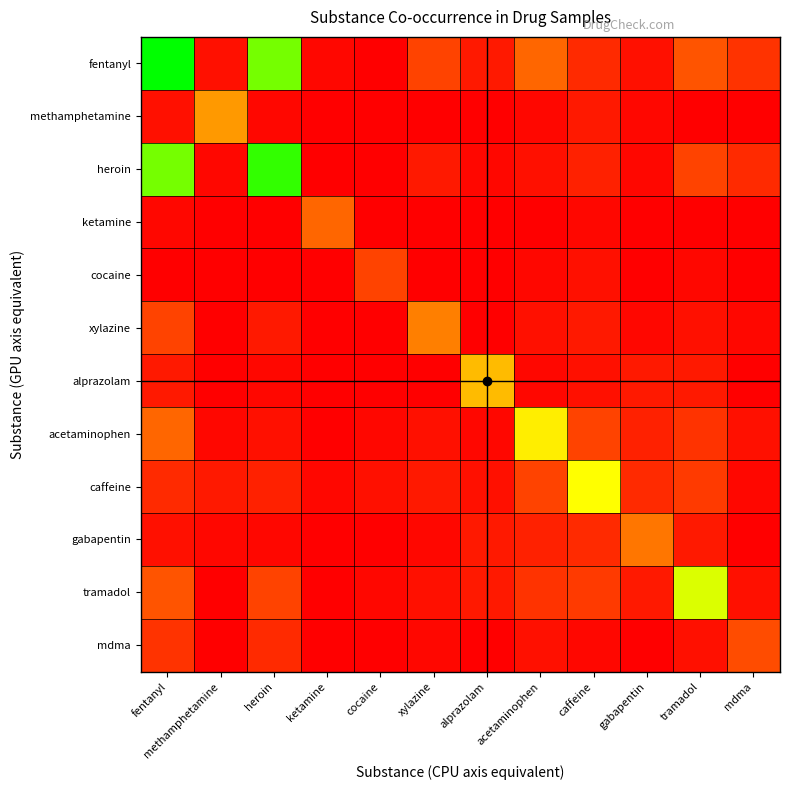

Which series has the largest range (max minus min)?

fentanyl